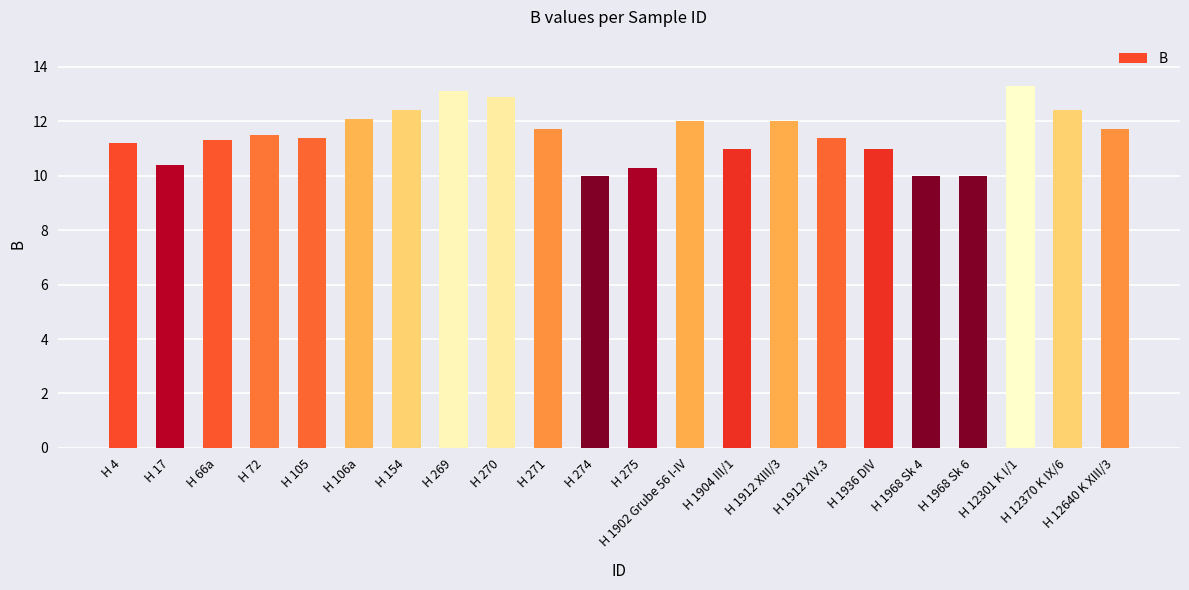

Reading left to right, transcribe all the data shown in this chart.

H 4=11.2	H 17=10.4	H 66a=11.3	H 72=11.5	H 105=11.4	H 106a=12.1	H 154=12.4	H 269=13.1	H 270=12.9	H 271=11.7	H 274=10.0	H 275=10.3	H 1902 Grube 56 I-IV=12.0	H 1904 III/1=11.0	H 1912 XIII/3=12.0	H 1912 XIV.3=11.4	H 1936 DIV=11.0	H 1968 Sk 4=10.0	H 1968 Sk 6=10.0	H 12301 K I/1=13.3	H 12370 K IX/6=12.4	H 12640 K XIII/3=11.7